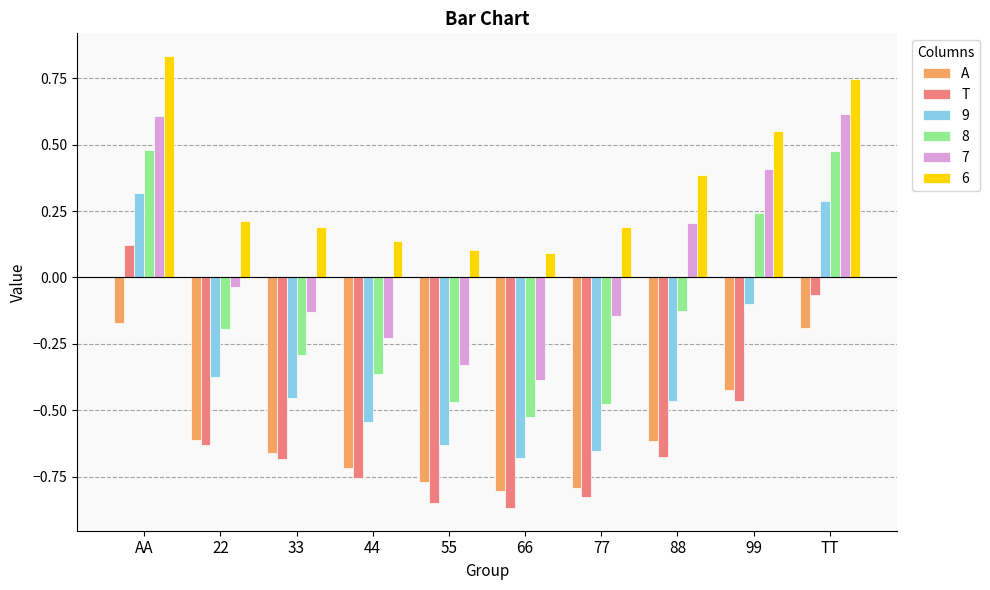

What is the sum of the T values at 66 and 99?

-1.3